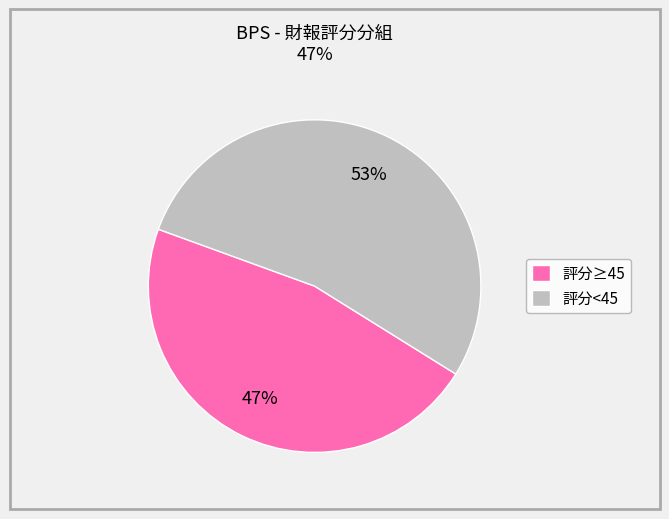

How many slices are in this pie chart?

2